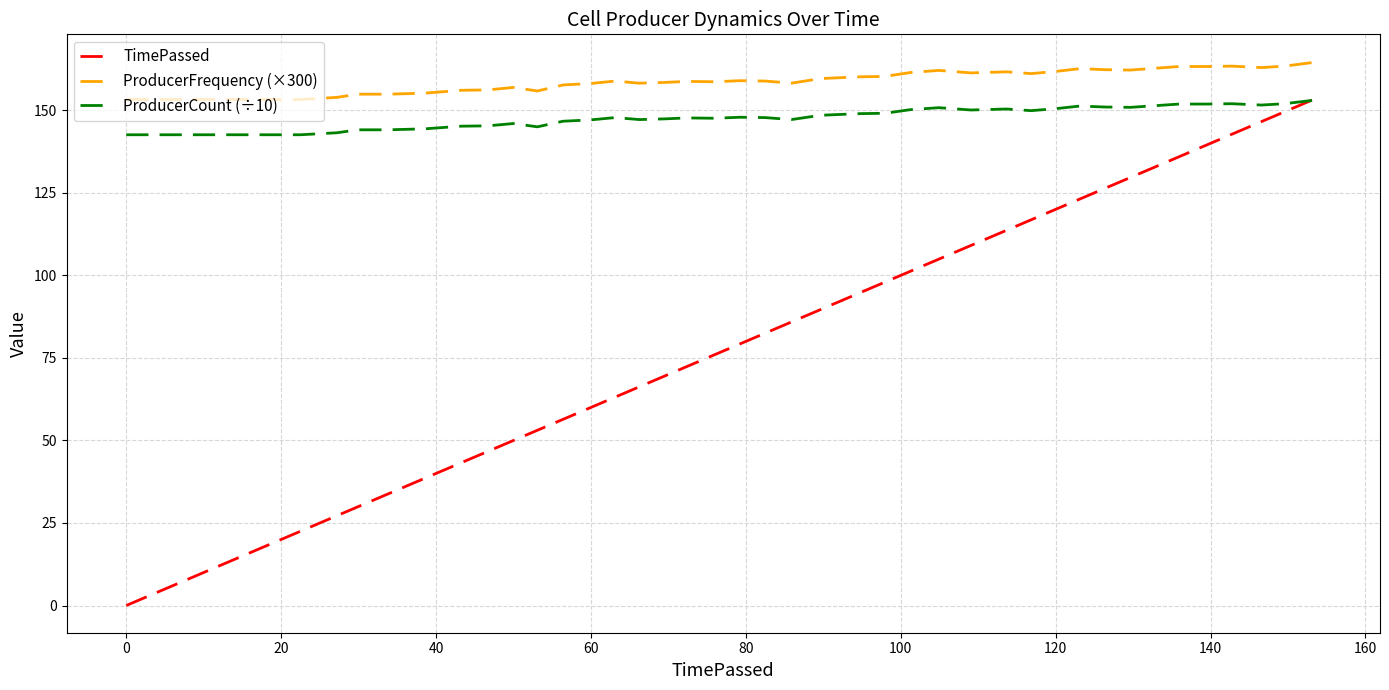

What is the maximum value shown in the chart?

164.8